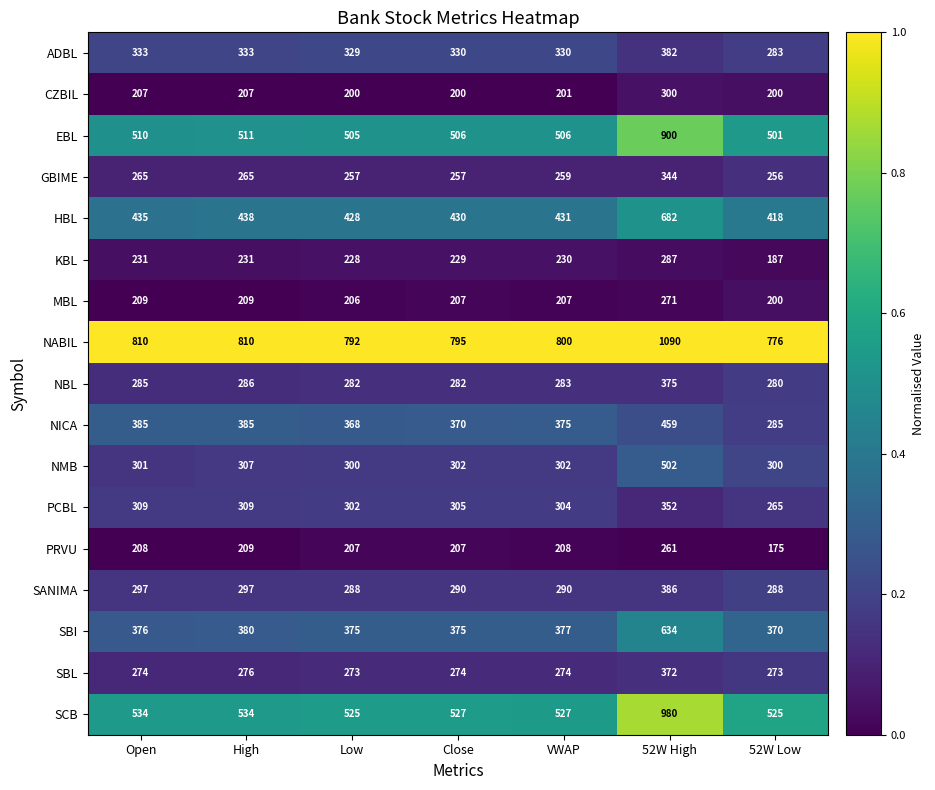

At which category does the chart reach its peak across all series?

52W High